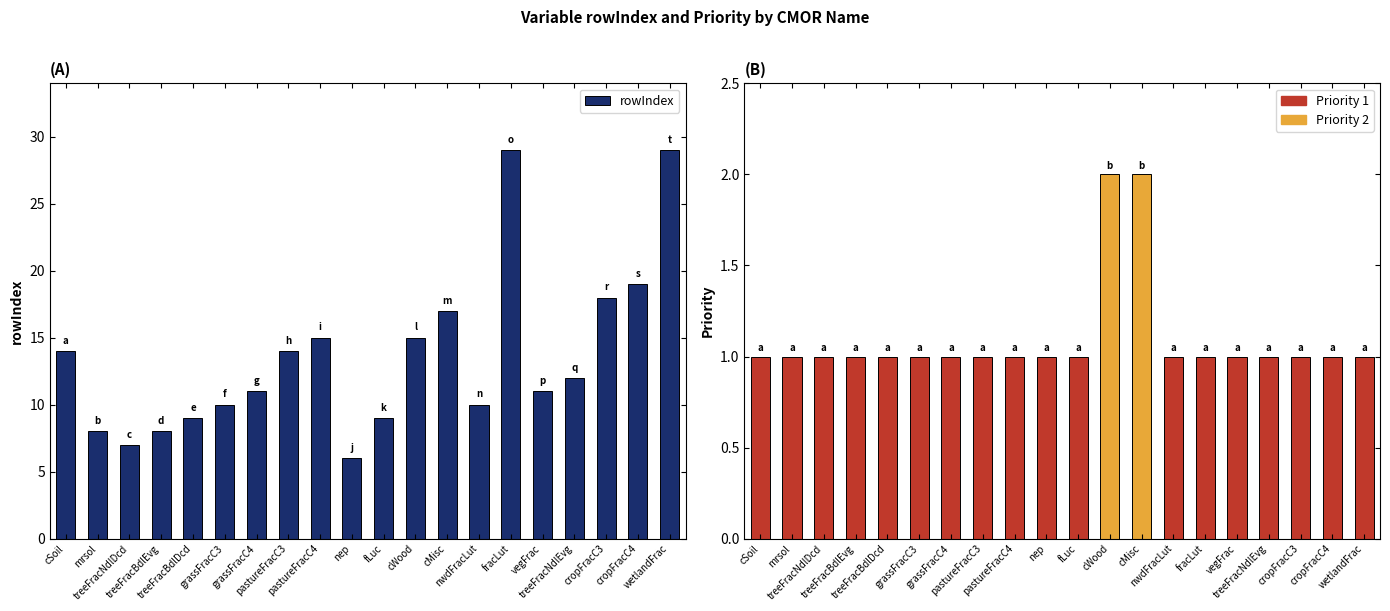

What is the smallest value displayed?

1